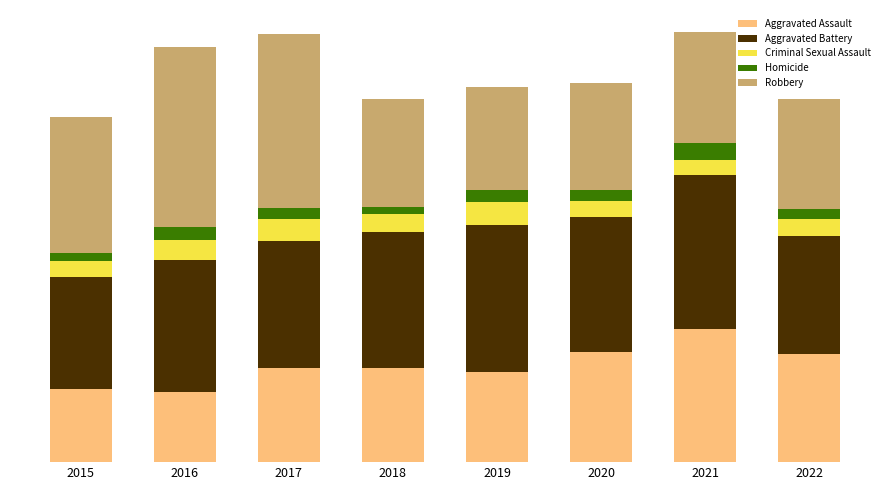

Which series has the largest range (max minus min)?

Robbery